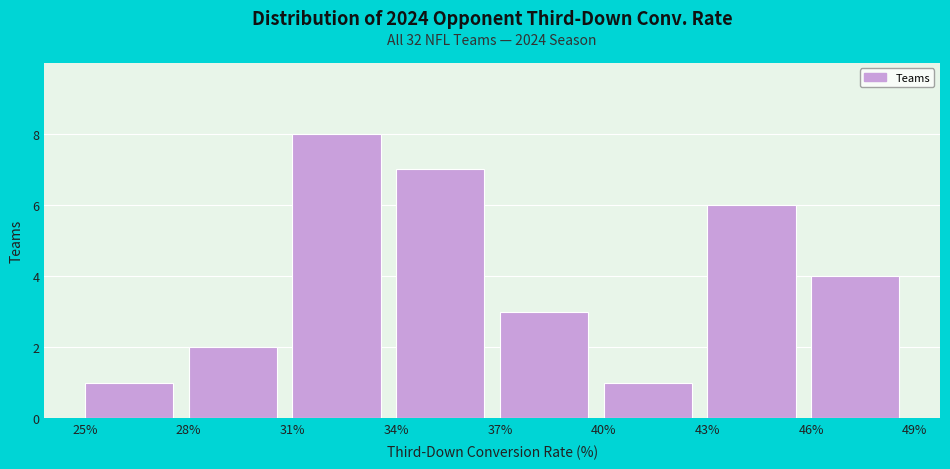

Over which range of the x-axis is the bar tallest?

31% to 34%